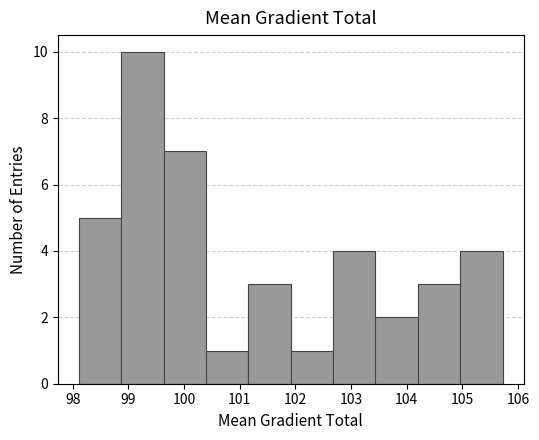

How tall is the bar that spans 104.2 to 105.0 on the x-axis? Neither the bar edges nor the heights are printed on the chart, so give them approximately, as read against the axes.

3